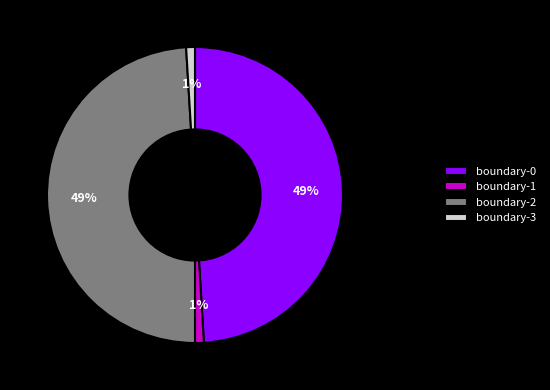

To the nearest percent, what percentage of the pie is boundary-2?

49%